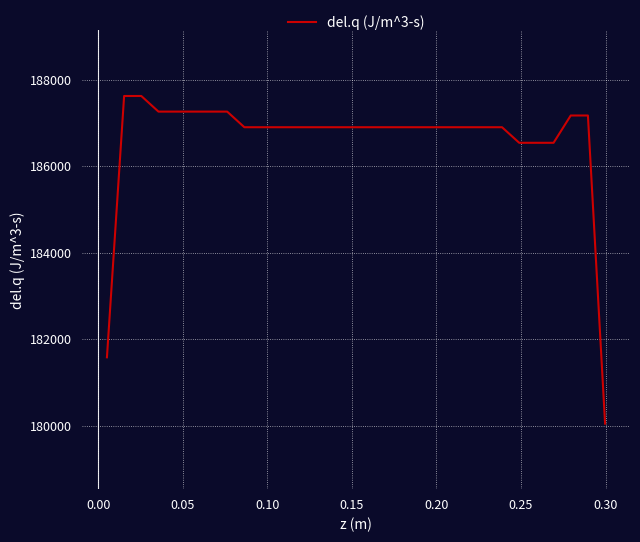

What is the greatest value displayed?

187619